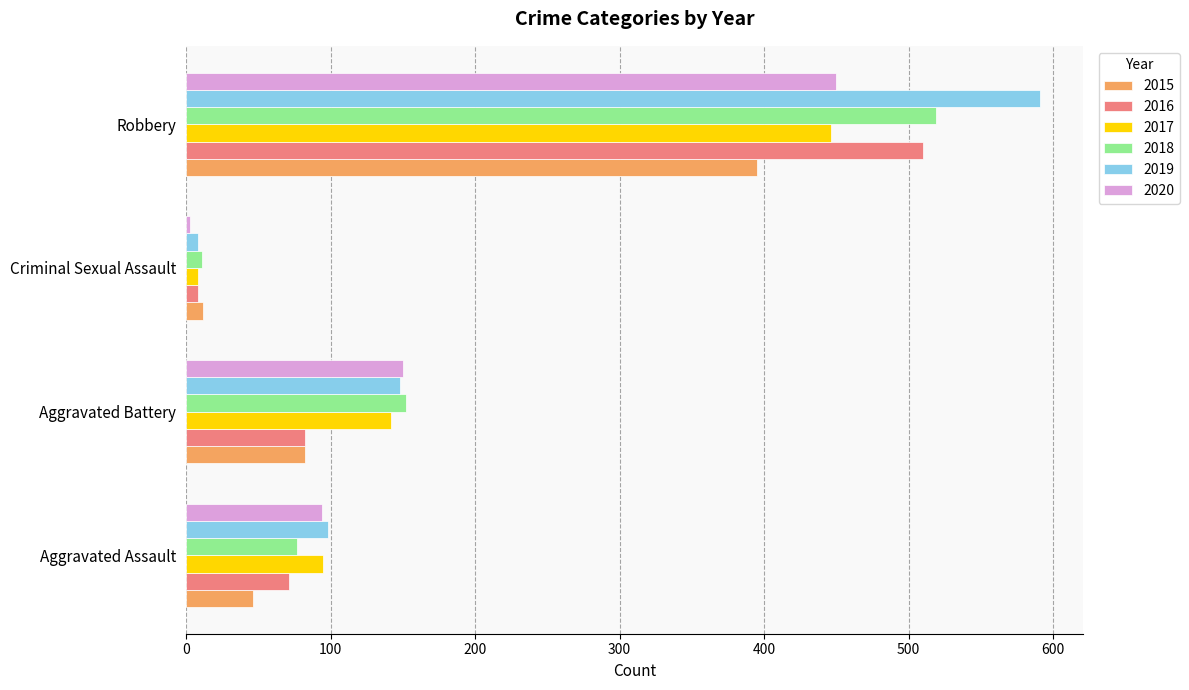

What is the sum of the 2015 values at Aggravated Assault and Robbery?

441